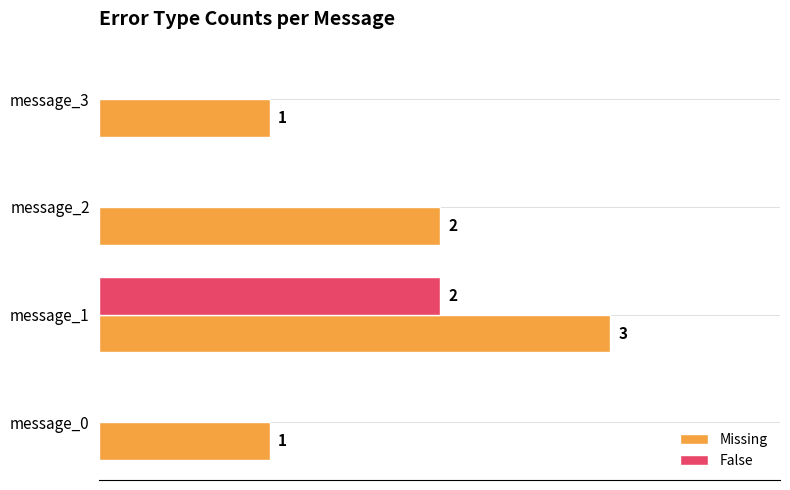

At which category is the sum across all series the highest?

message_1